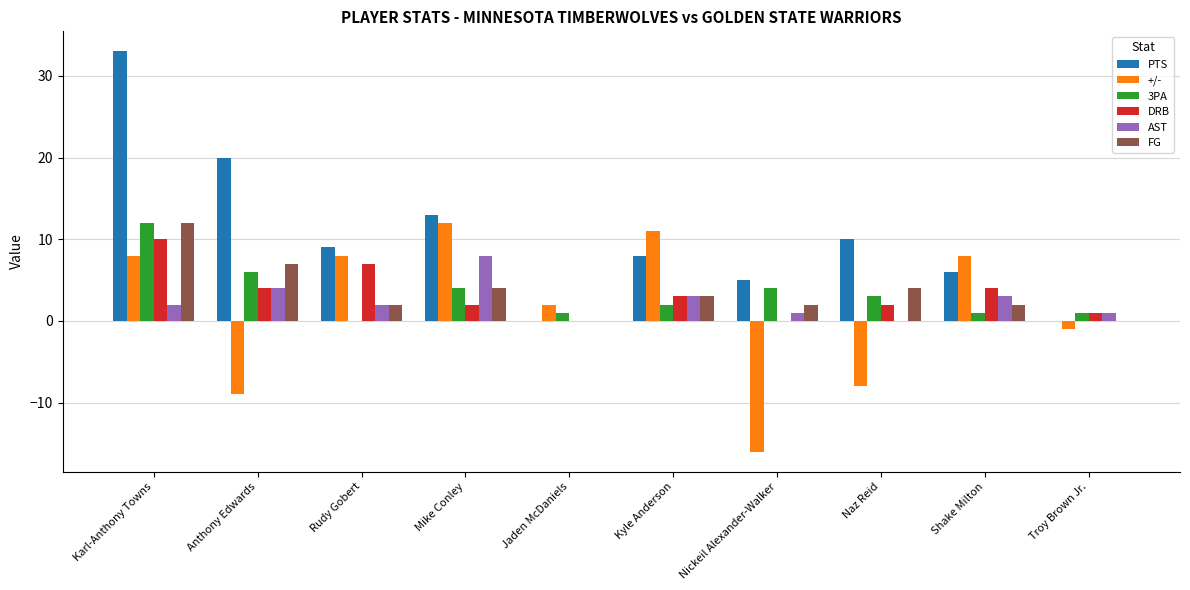

Is the value of AST at Troy Brown Jr. greater than the value of FG at Karl-Anthony Towns?

No